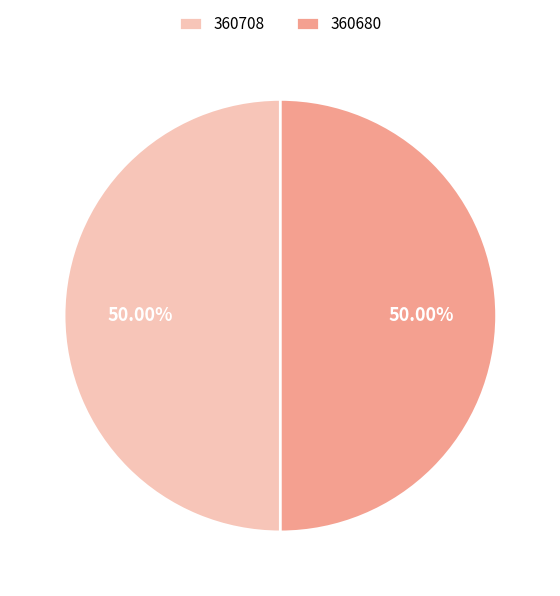

To the nearest percent, what is the combined percentage of 360680 and 360708?

100%